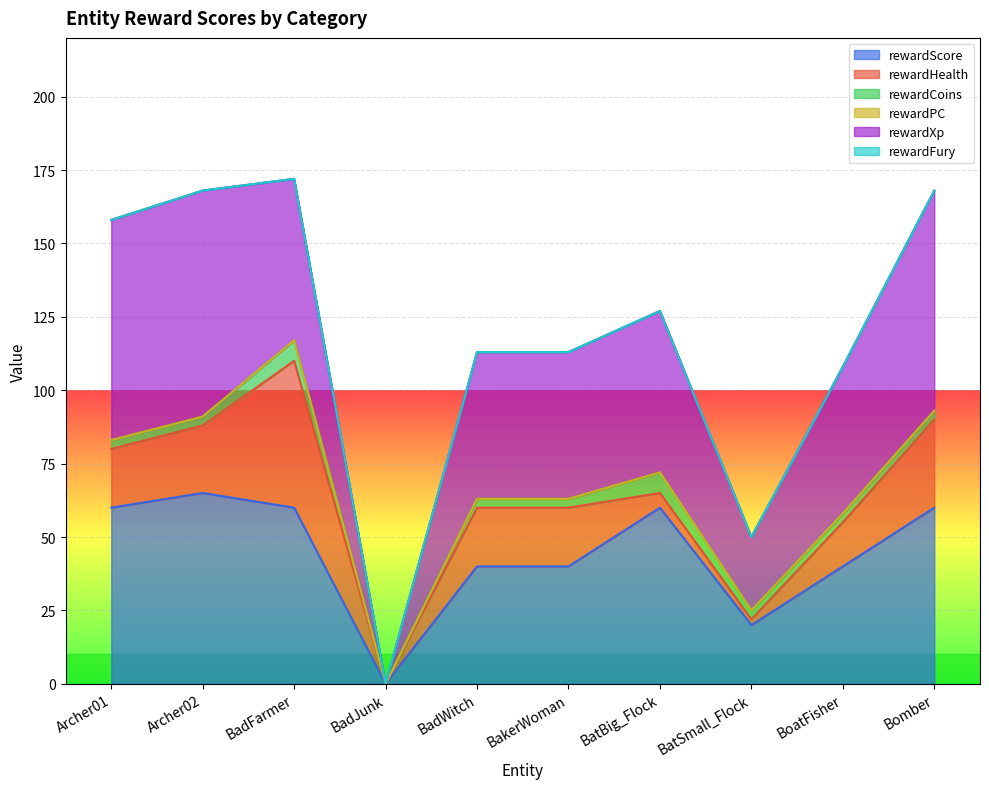

What position from the right is BatSmall_Flock?

3